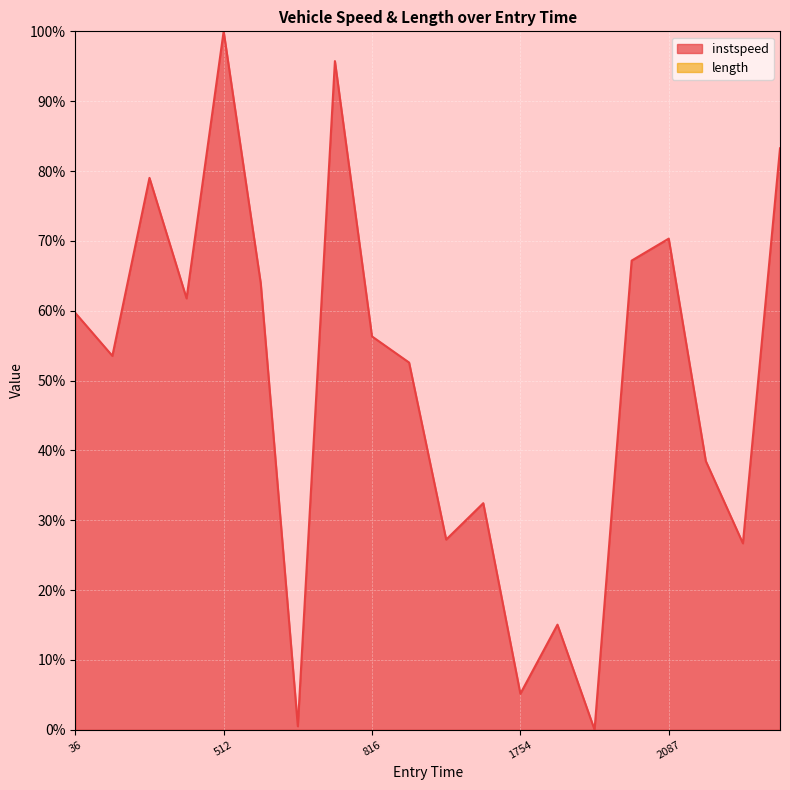

What is the average value?

49.4